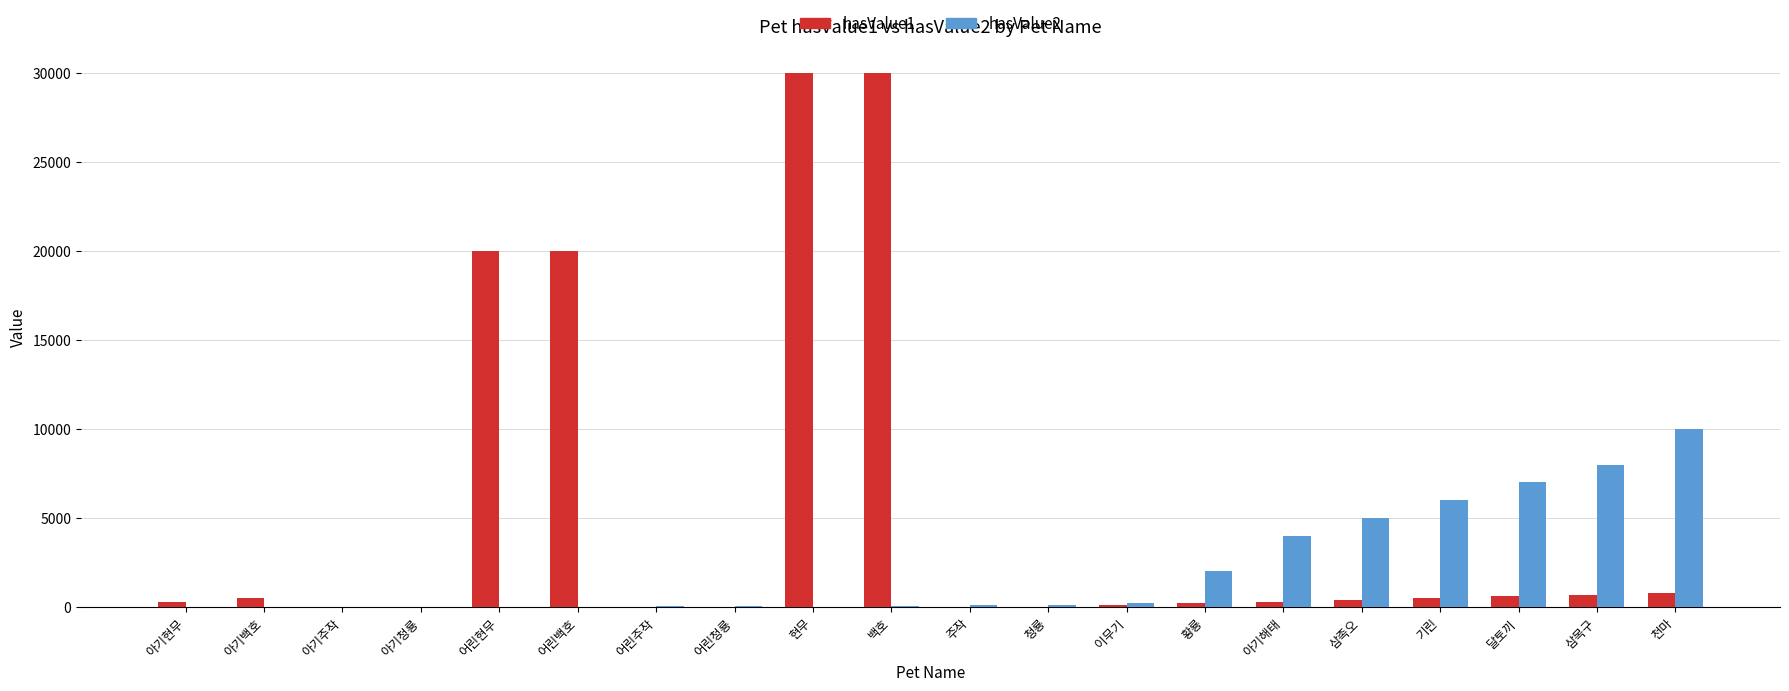

At which label does hasValue1 first exceed 400?

아기백호